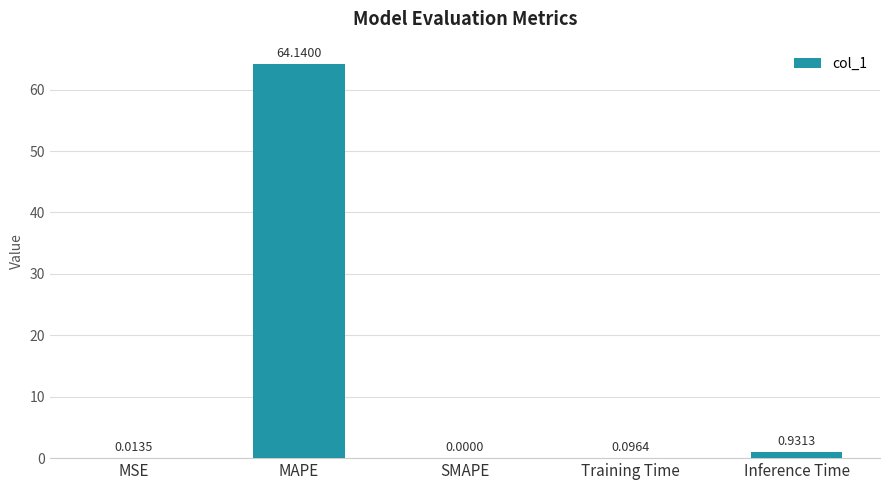

What is the sum of all values?

65.2